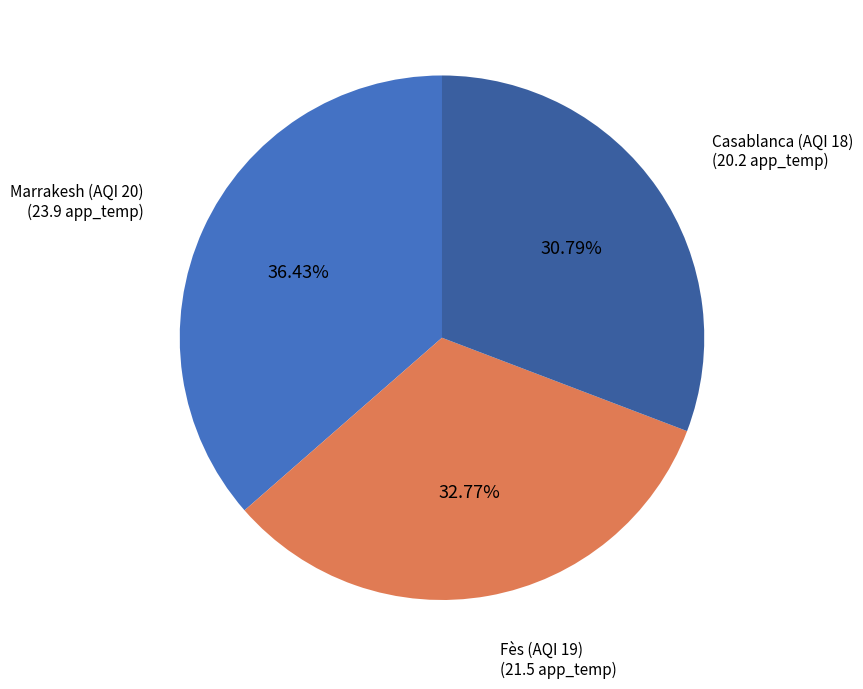

Is there a majority slice in this chart?

No